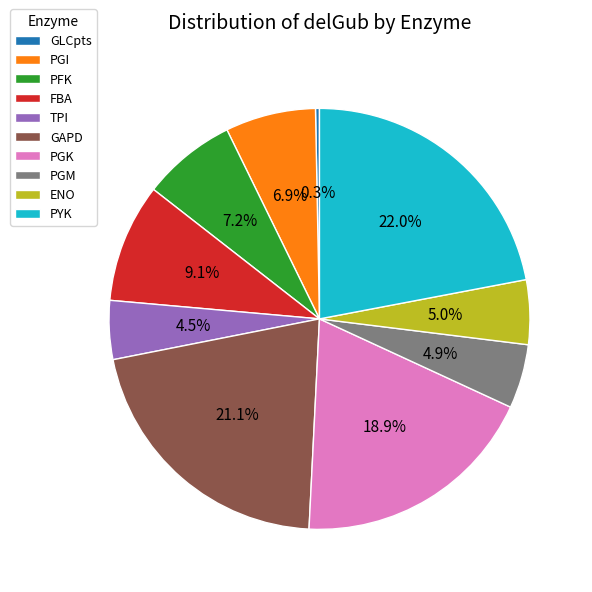

Which category has the biggest portion of the pie?

PYK